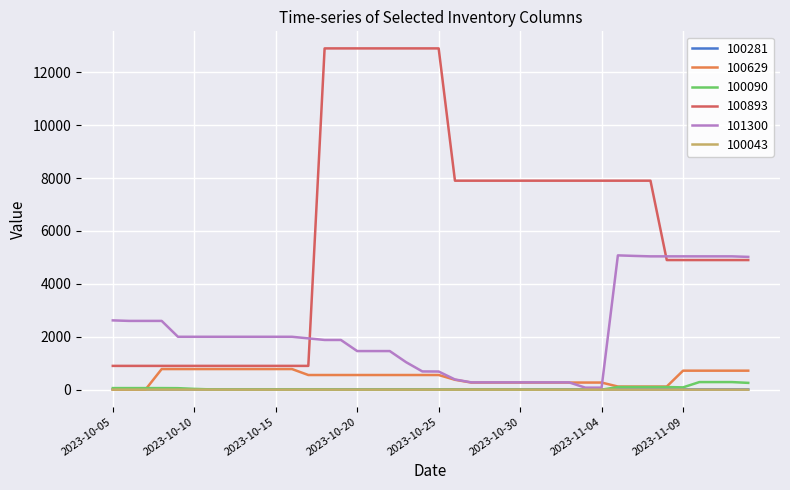

Which series has the widest spread of values?

100893